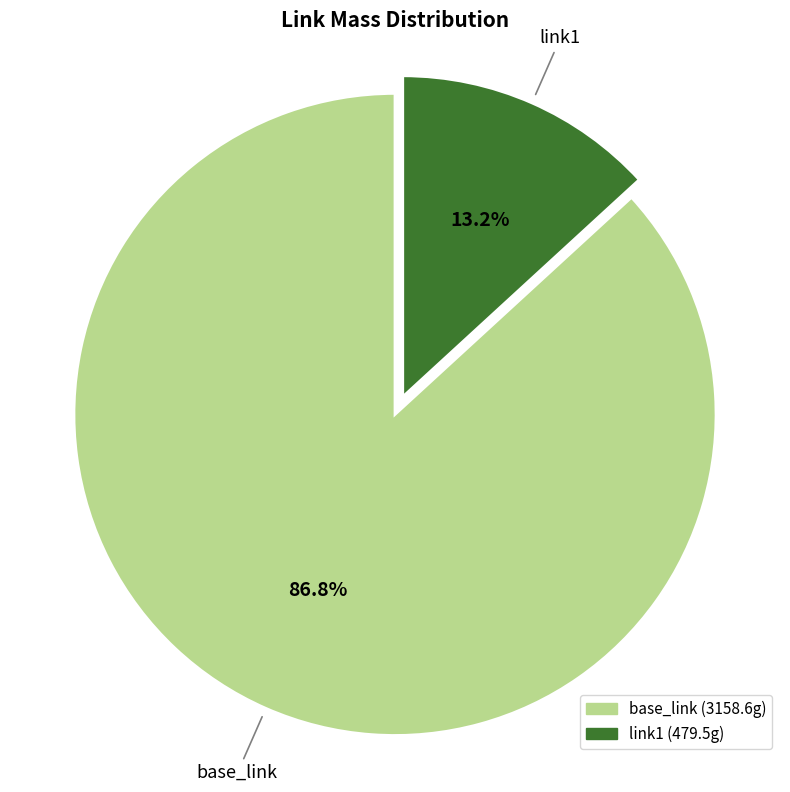

To the nearest percent, what is the average slice percentage?

50%